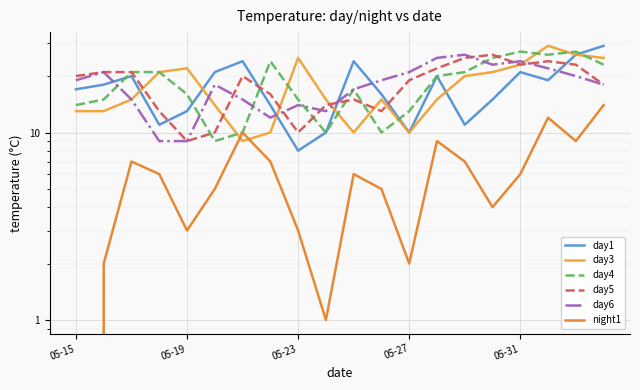

True or false: day1 and night1 intersect in this chart.

False